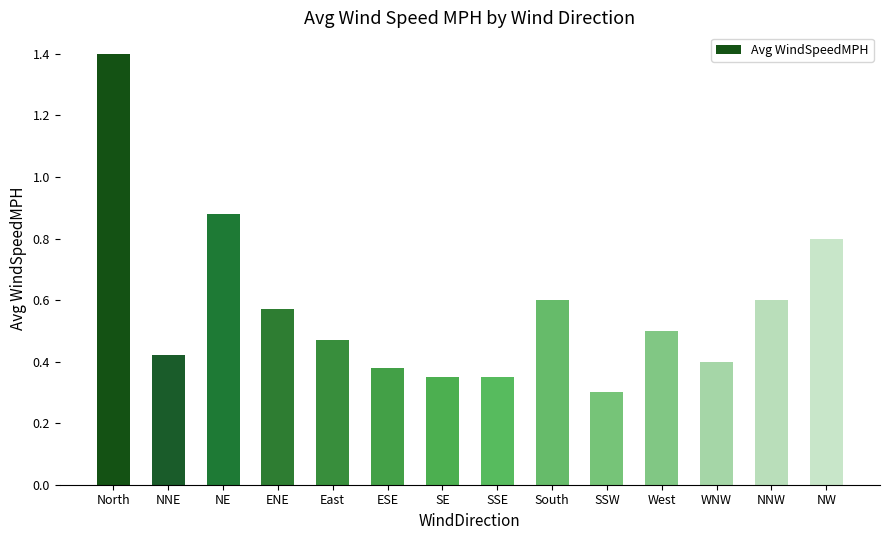

What position from the left is SSE?

8